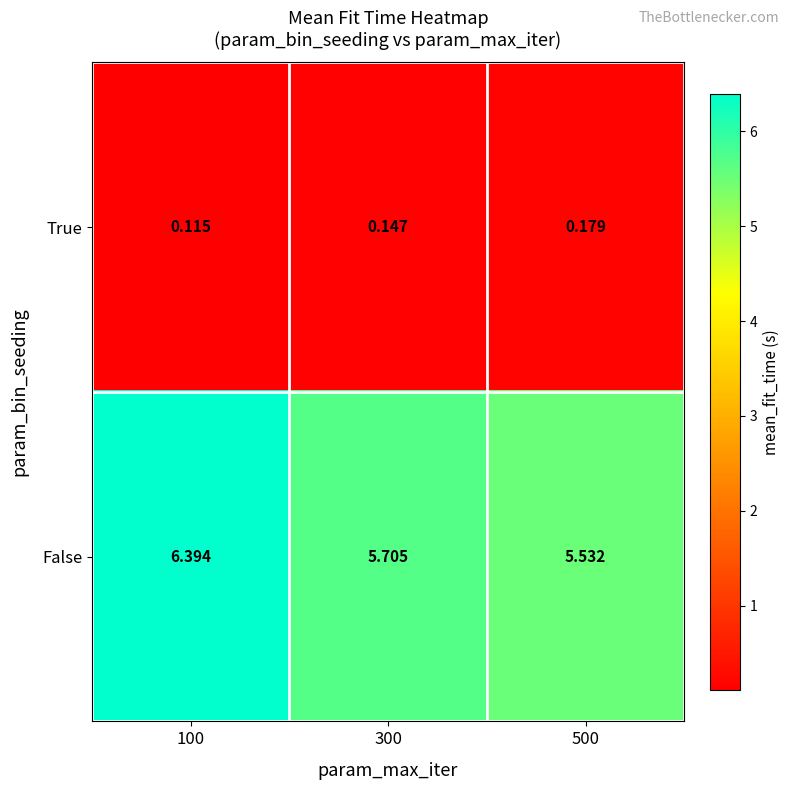

Is the value of False at 100 greater than the value of True at 500?

Yes